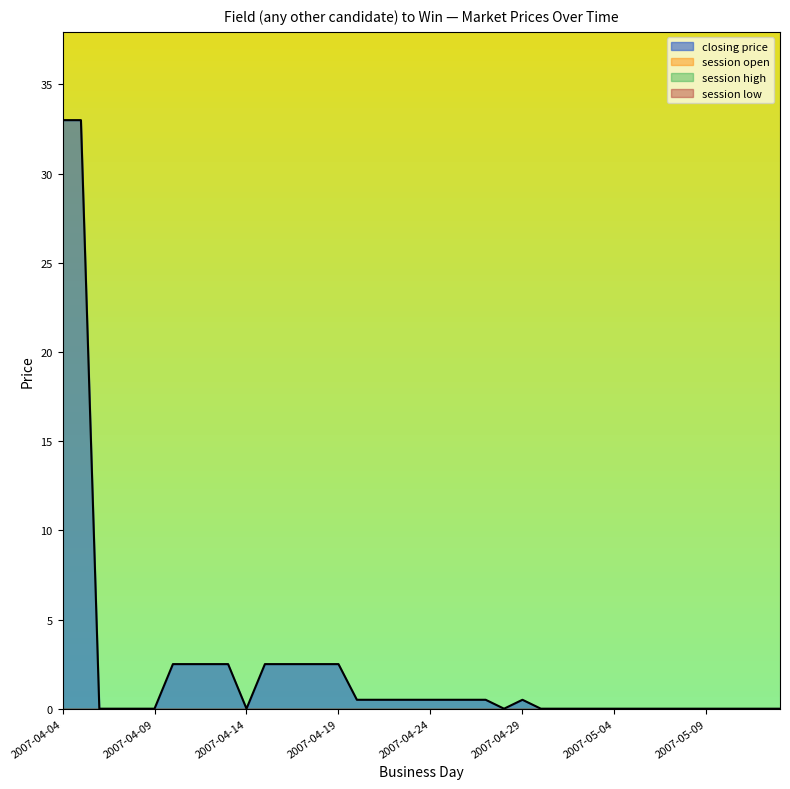

True or false: session open has more than 2 interior local peaks.

False